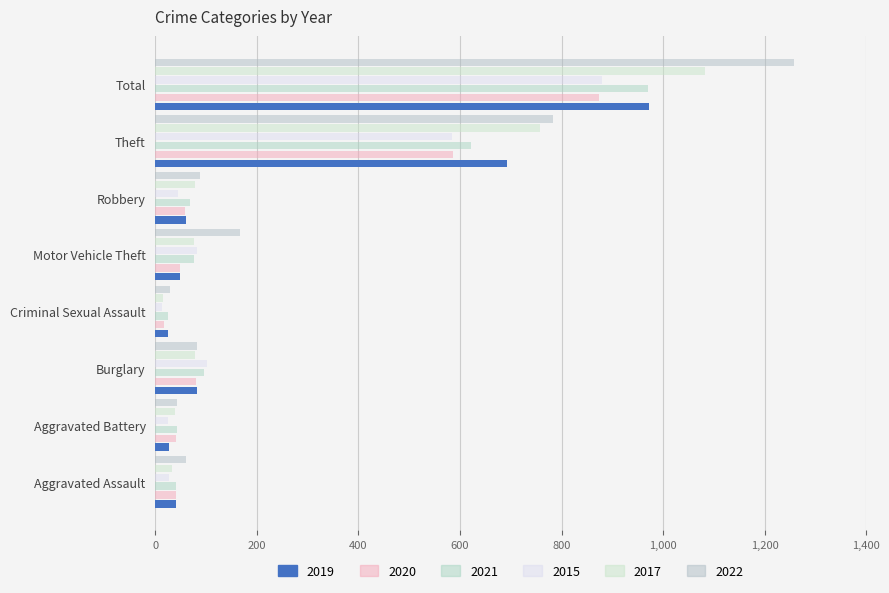

Which has a higher value, Aggravated Battery or Total?

Total